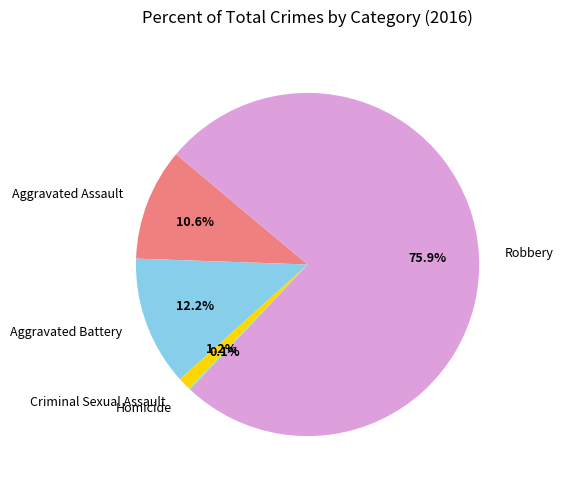

To the nearest percent, what percentage of the pie is Robbery?

76%